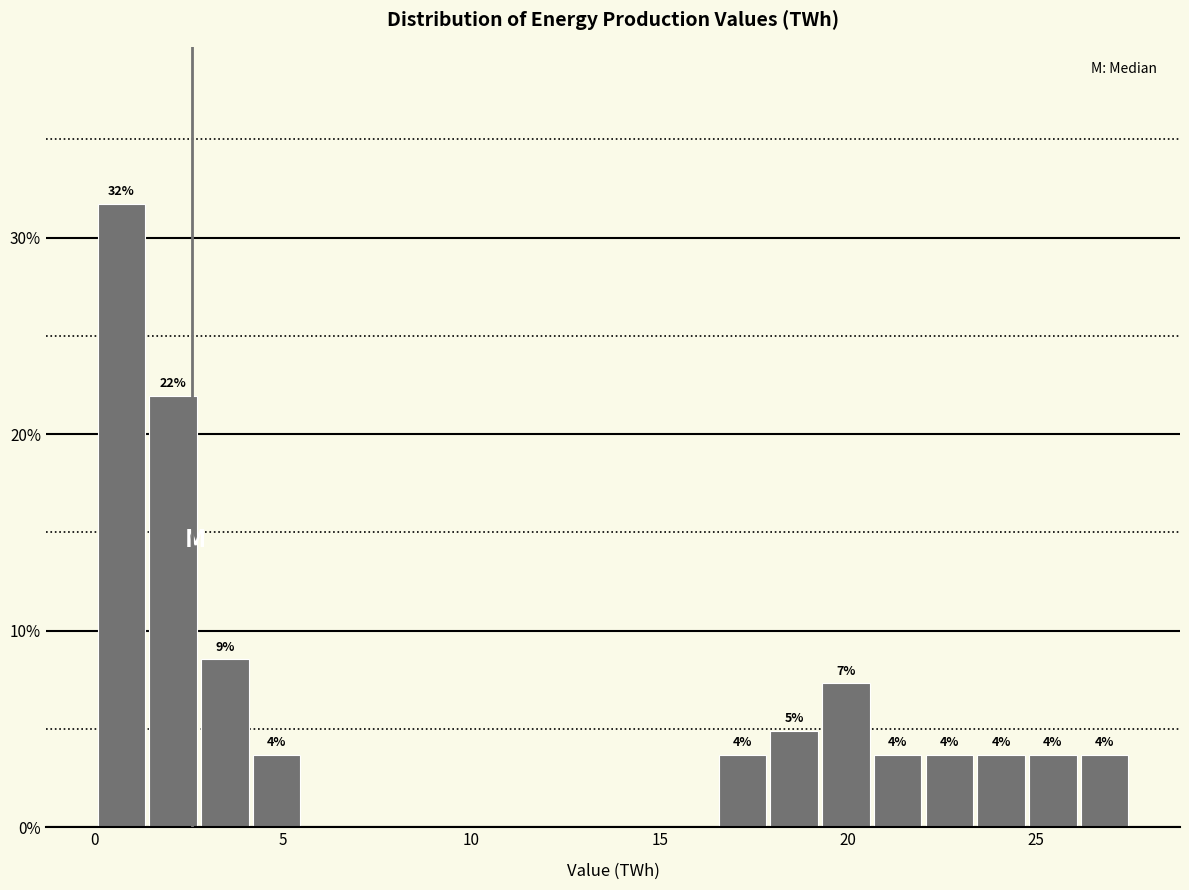

Around what value on the x-axis is the tallest bar? Give the approximate position of its centre, as read against the axis.

0.5